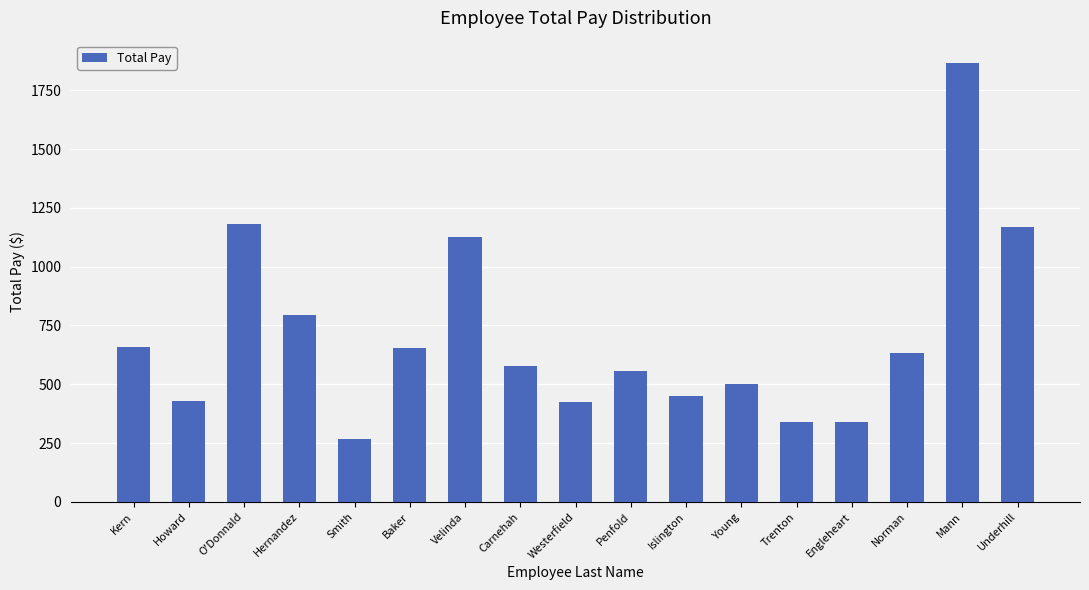

Are the bars horizontal?

No